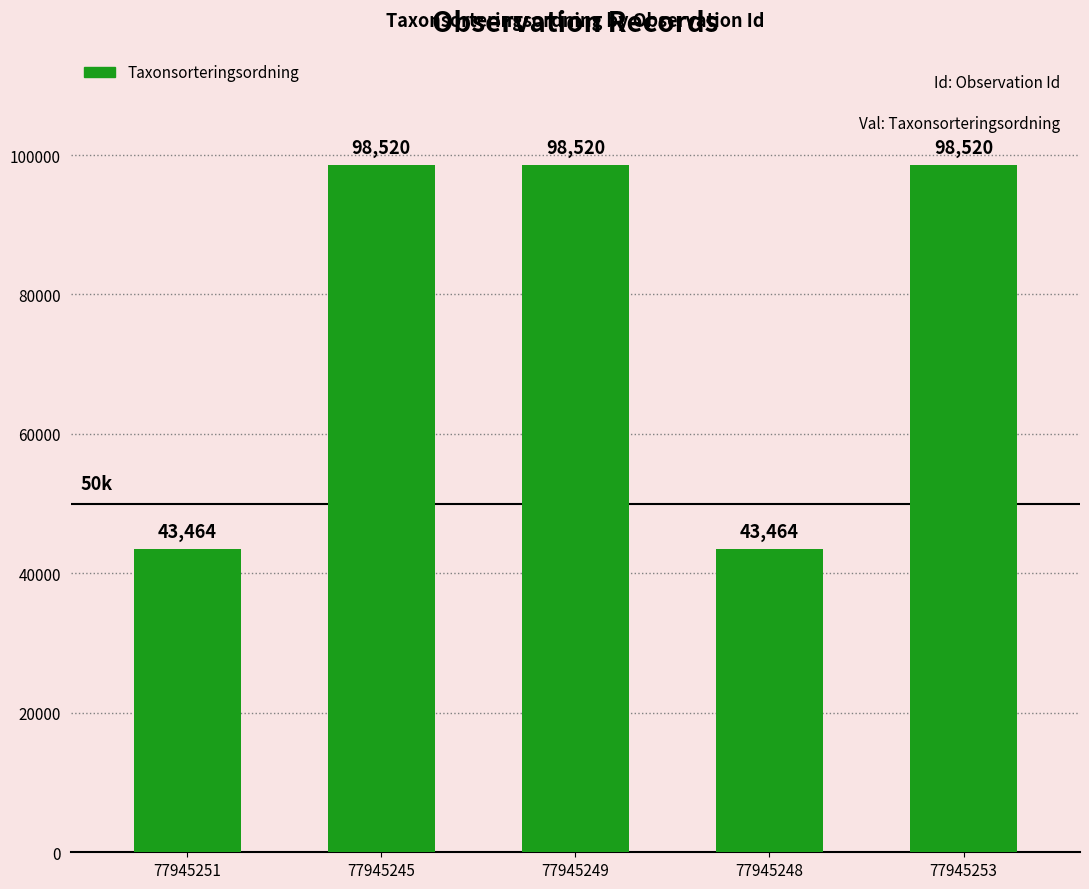

Reading left to right, what are all the values shown in this chart?

43464	98520	98520	43464	98520